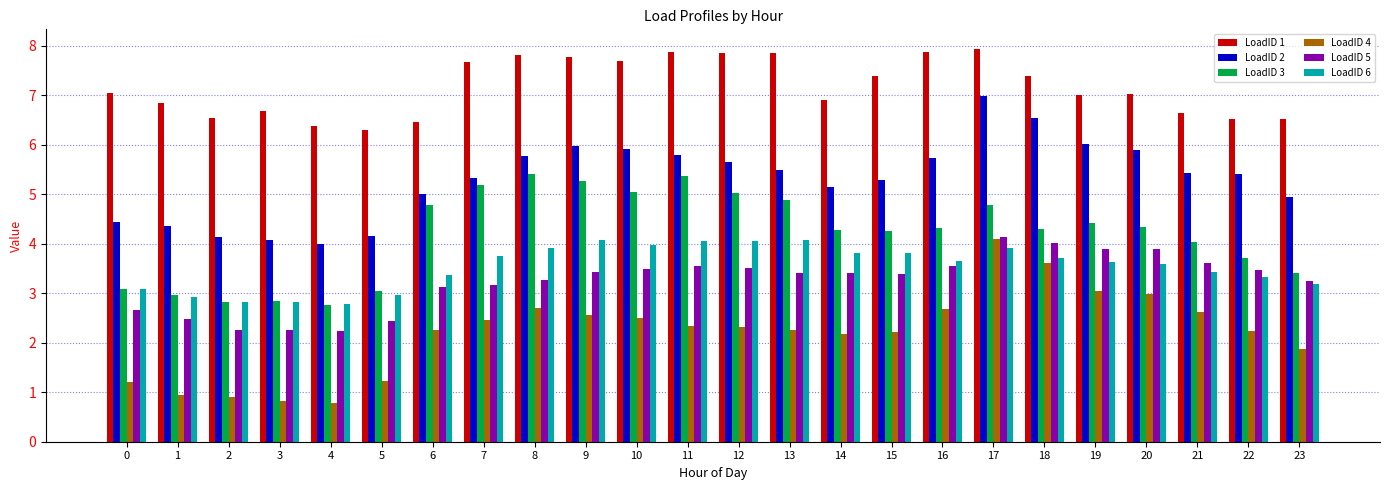

Does the chart contain stacked bars?

No